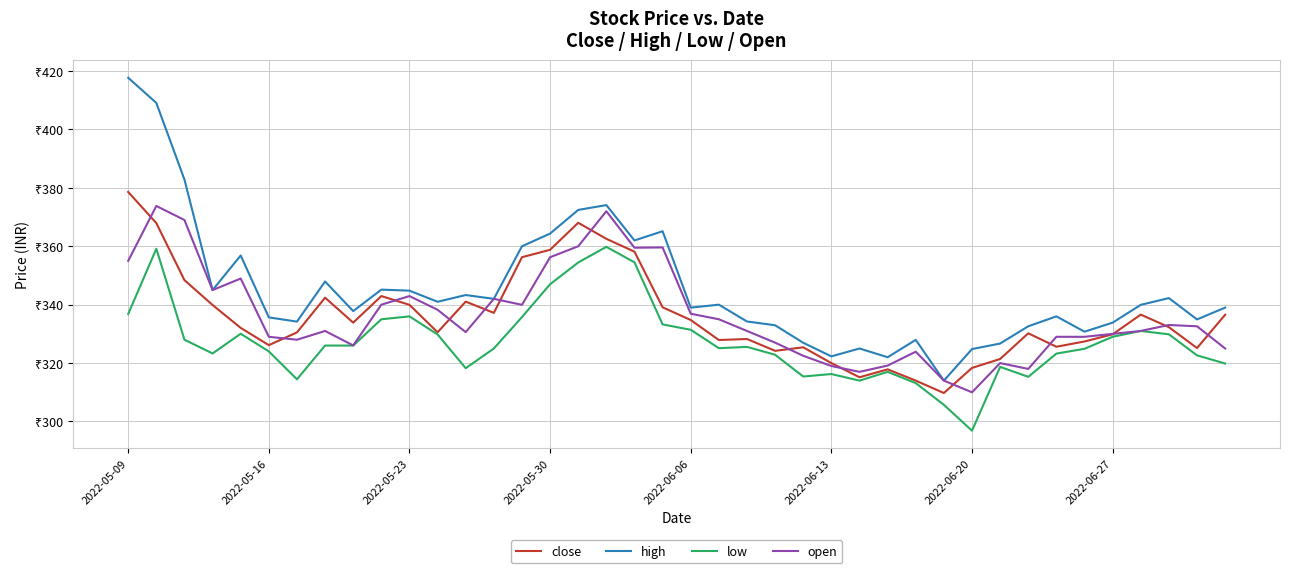

Which category has the highest value across all series?

2022-05-09